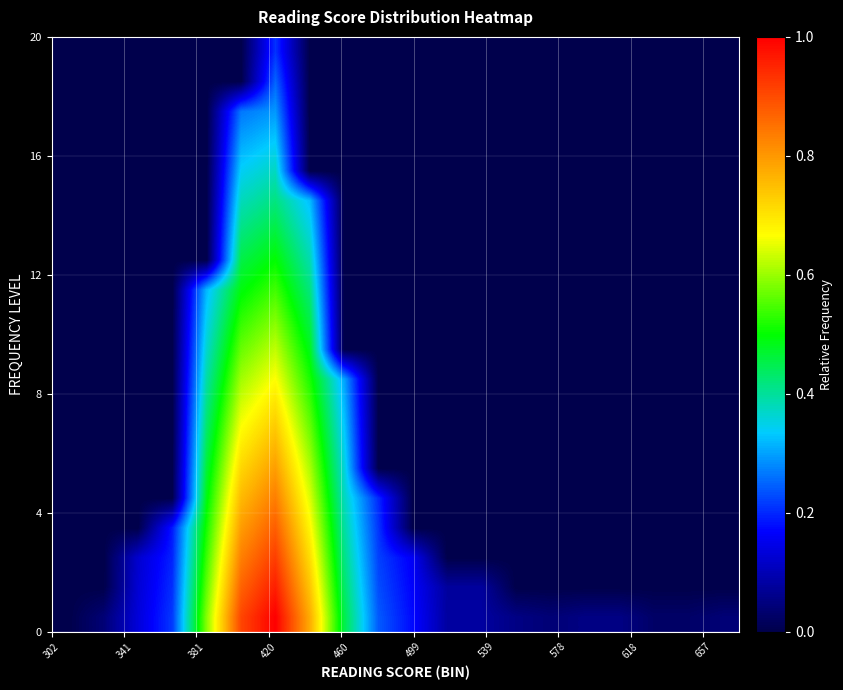

Count the number of data series in this chart.

20